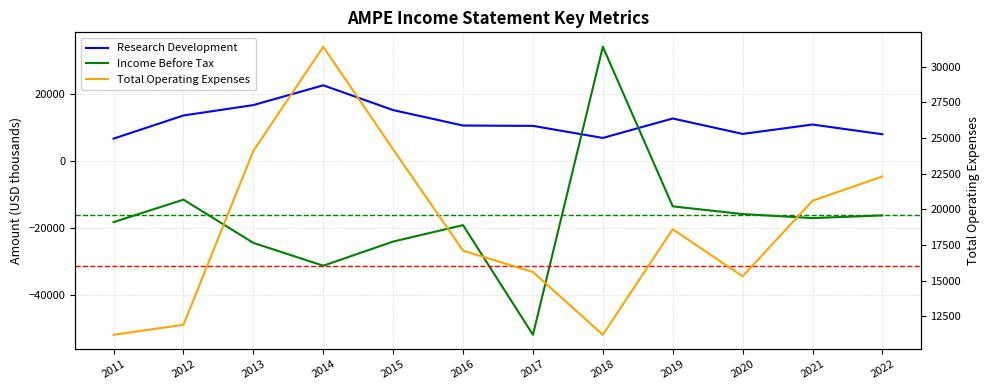

What is the difference between the Income Before Tax values at 2012 and 2019?

2000